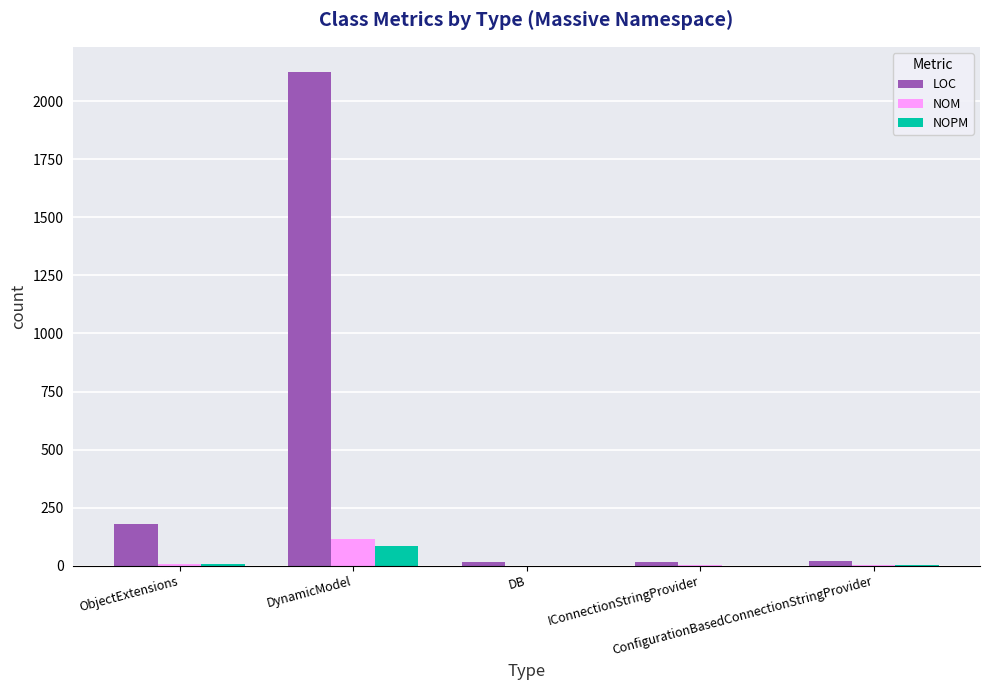

How many categories are shown in the chart?

5